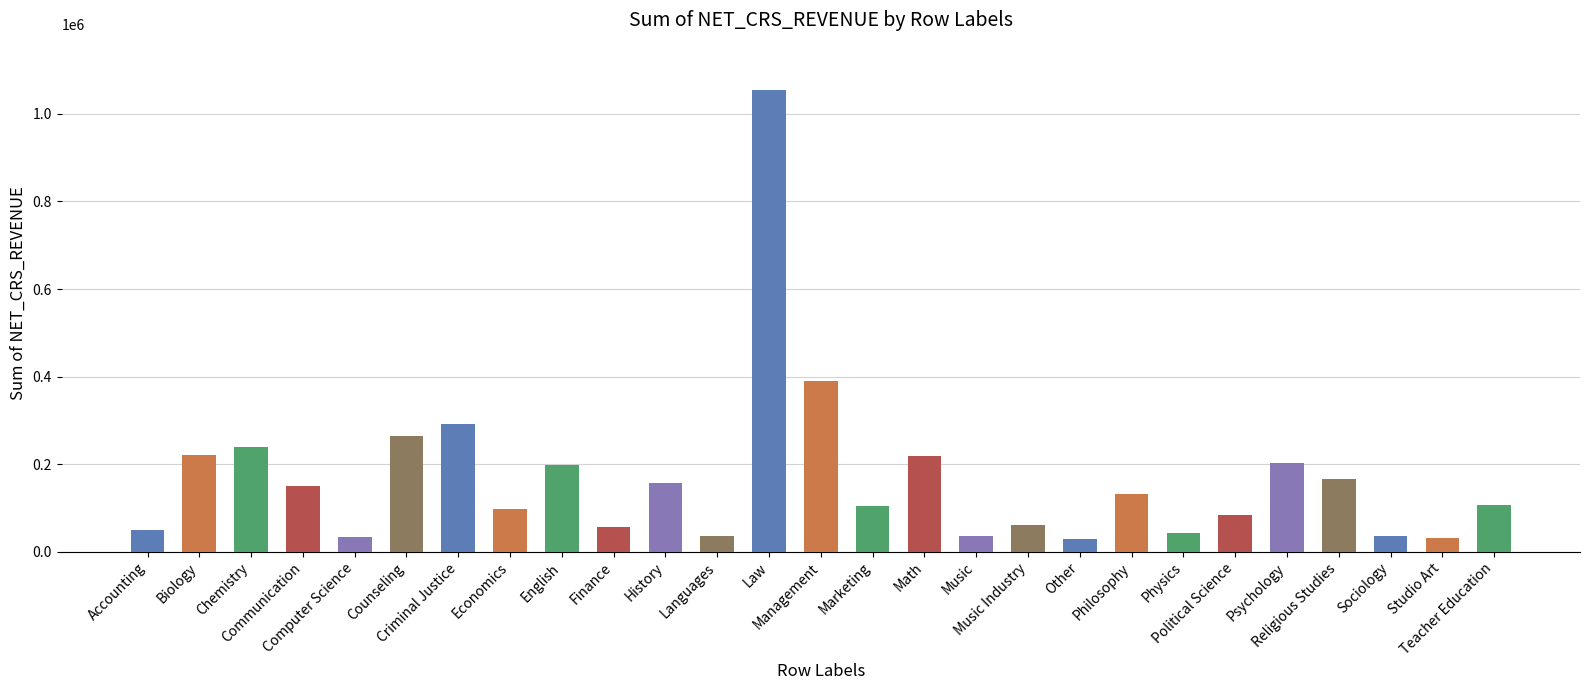

What is the greatest value displayed?

1055203.2